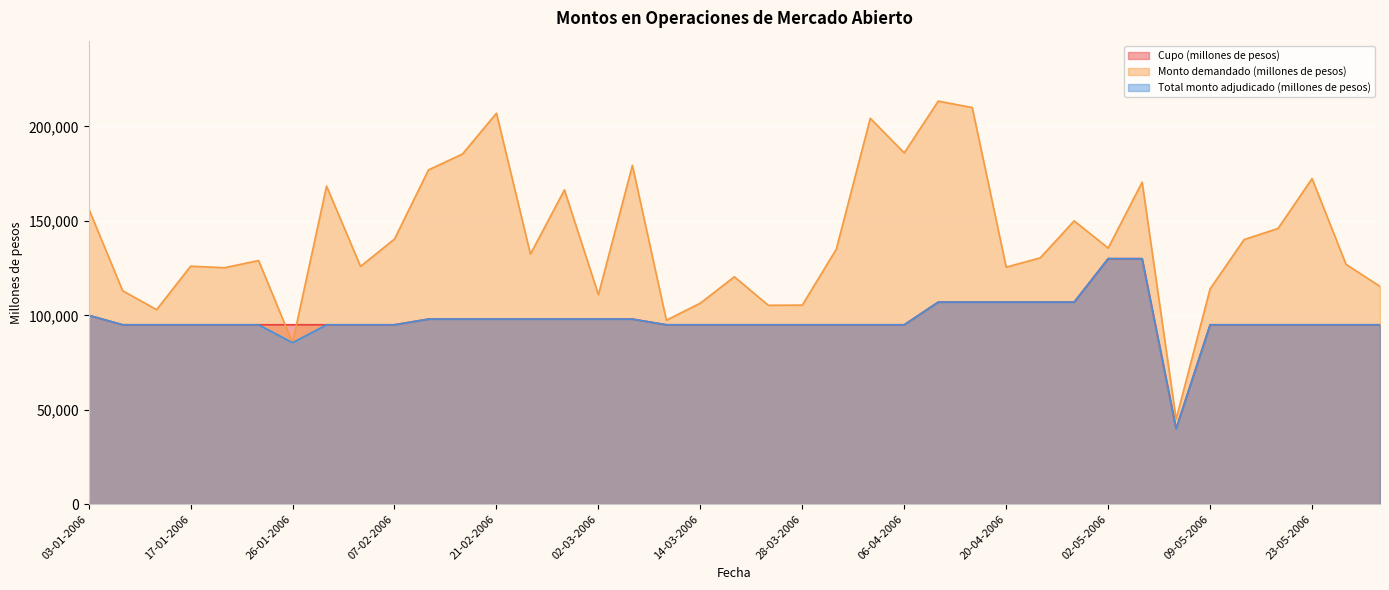

Rank the categories by Cupo (millones de pesos) value from highest to lowest.

02-05-2006, 04-05-2006, 11-04-2006, 18-04-2006, 20-04-2006, 25-04-2006, 27-04-2006, 03-01-2006, 14-02-2006, 16-02-2006, 21-02-2006, 23-02-2006, 28-02-2006, 02-03-2006, 07-03-2006, 05-01-2006, 10-01-2006, 17-01-2006, 19-01-2006, 24-01-2006, 26-01-2006, 31-01-2006, 02-02-2006, 07-02-2006, 09-03-2006, 14-03-2006, 21-03-2006, 23-03-2006, 28-03-2006, 30-03-2006, 04-04-2006, 06-04-2006, 09-05-2006, 16-05-2006, 18-05-2006, 23-05-2006, 25-05-2006, 30-05-2006, 05-05-2006